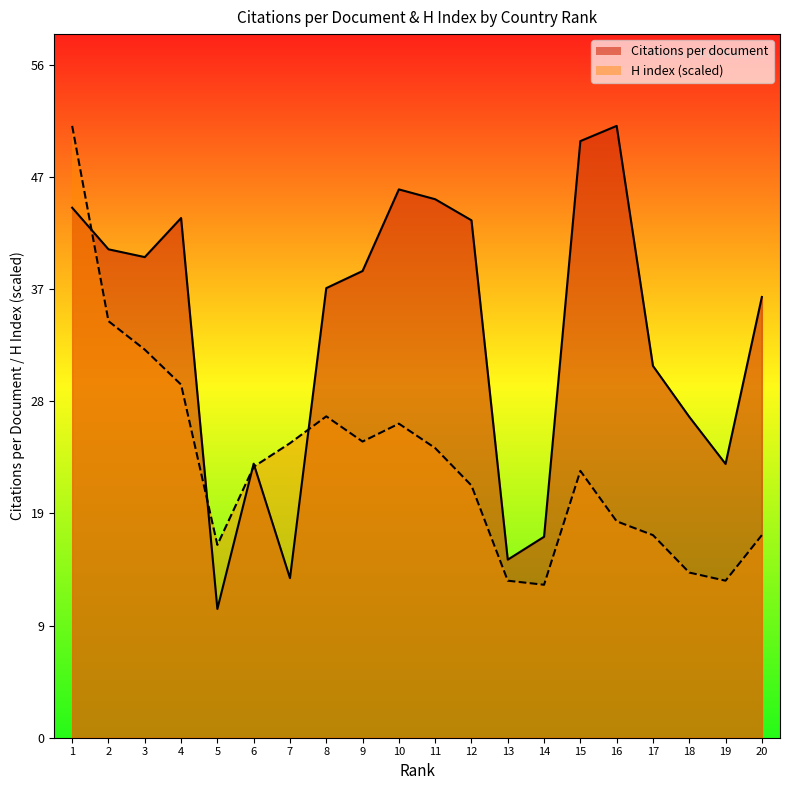

What is the sum of all H index (scaled) values?

460.8